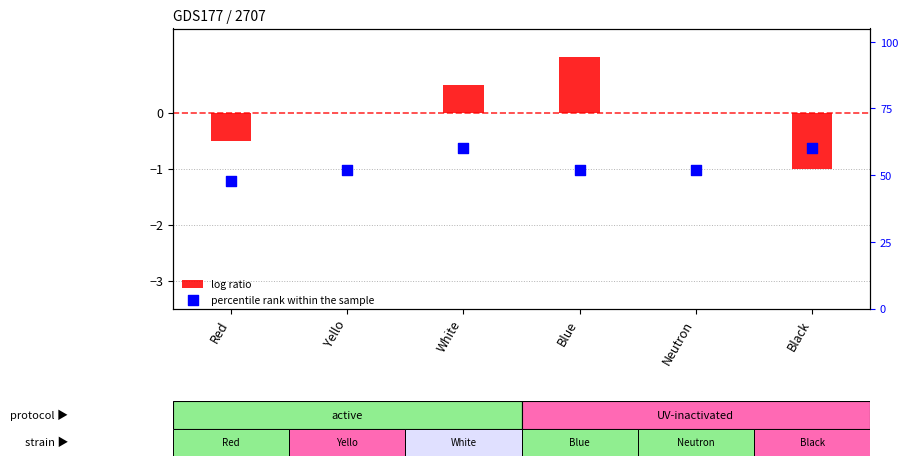

At which category is the sum across all series the highest?

White